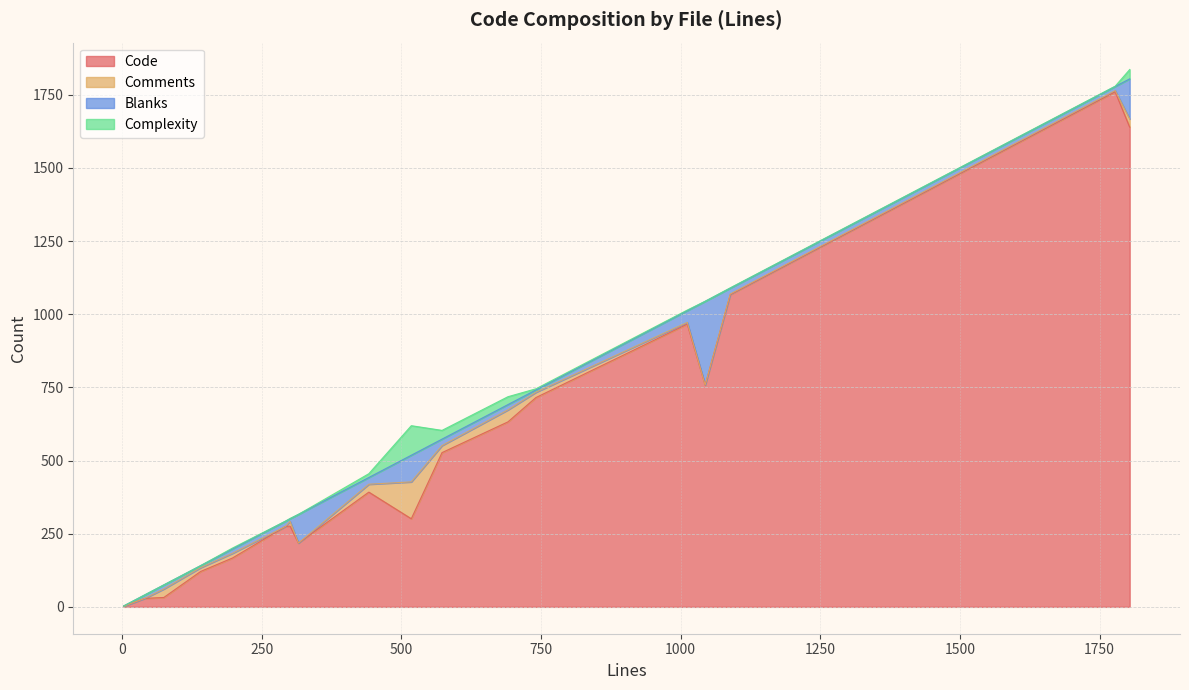

Reading left to right, transcribe all the data shown in this chart.

Code: 691=632	301=276	1804=1639	141=121	1012=966	293=275	741=715	1778=1760	1089=1067	573=527	3=2	75=32	198=167	442=392	518=301	316=218	1044=758	41=29
Comments: 691=41	301=16	1804=28	141=13	1012=6	293=0	741=18	1778=4	1089=2	573=24	3=0	75=29	198=16	442=27	518=126	316=0	1044=0	41=0
Blanks: 691=18	301=9	1804=137	141=7	1012=40	293=18	741=8	1778=14	1089=20	573=22	3=1	75=14	198=15	442=23	518=91	316=98	1044=286	41=12
Complexity: 691=27	301=1	1804=32	141=0	1012=2	293=0	741=4	1778=1	1089=1	573=30	3=0	75=0	198=3	442=13	518=101	316=0	1044=0	41=0